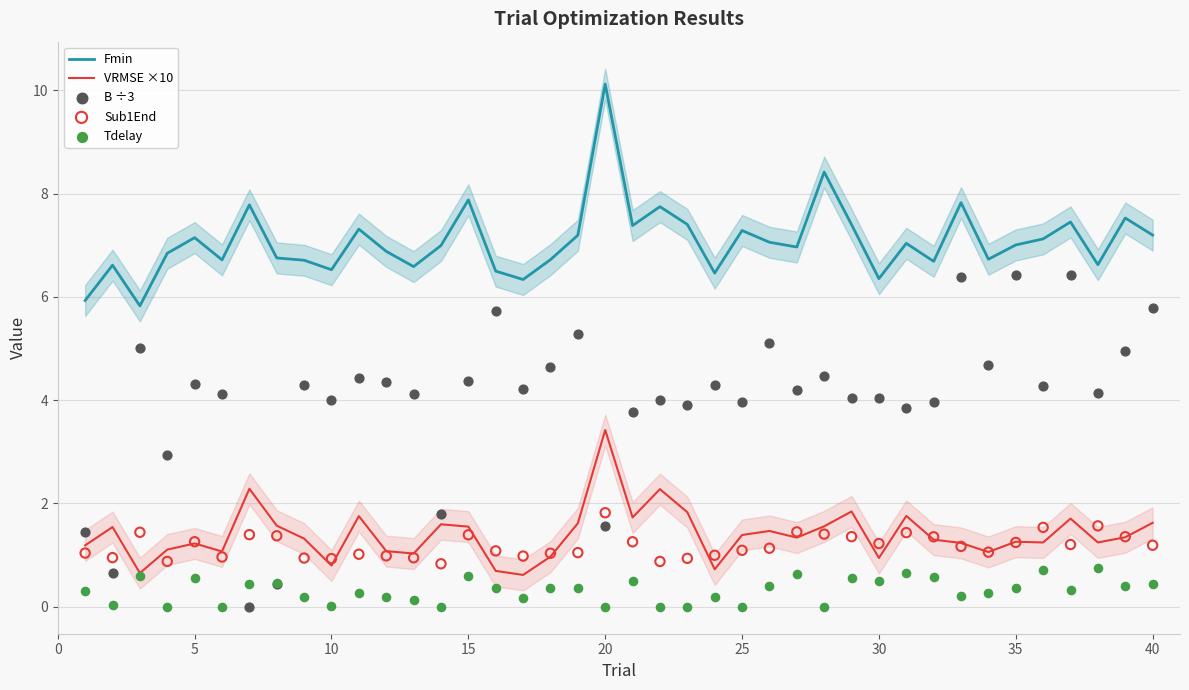

At which label does VRMSE ×10 reach its peak?

20